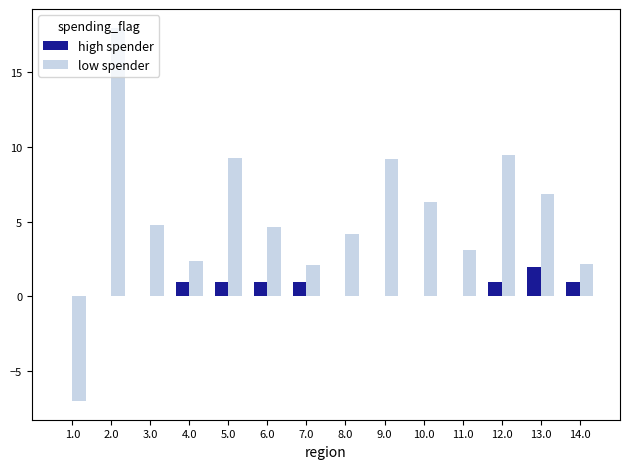

Which category has the highest value across all series?

2.0